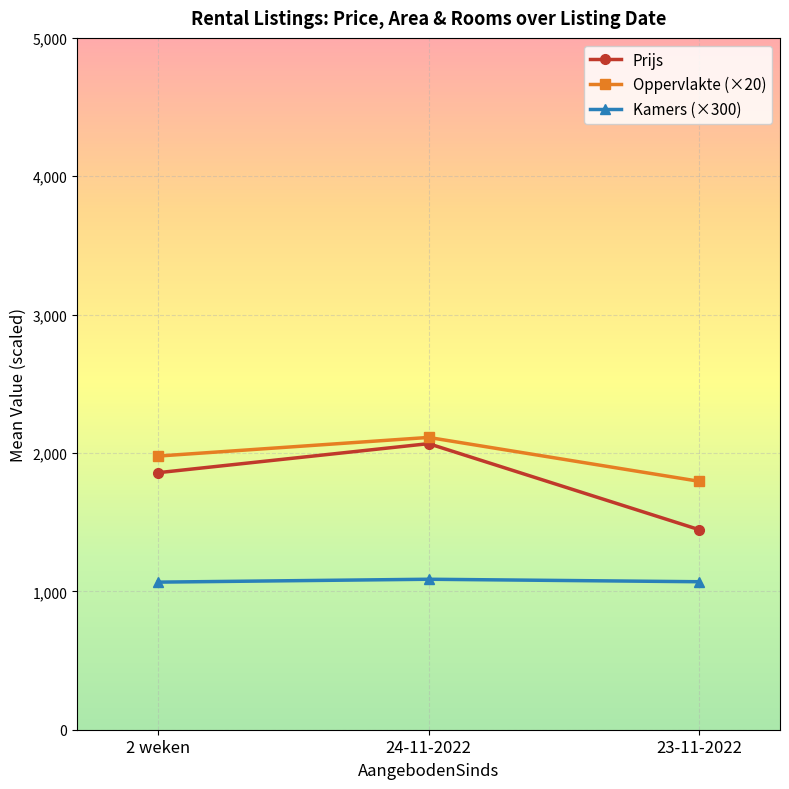

At which label does Prijs reach its peak?

24-11-2022